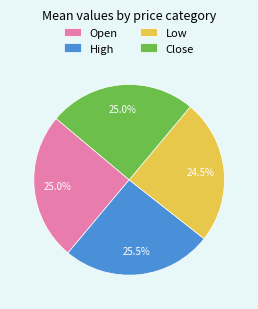

Does Low represent more than half of the total?

No